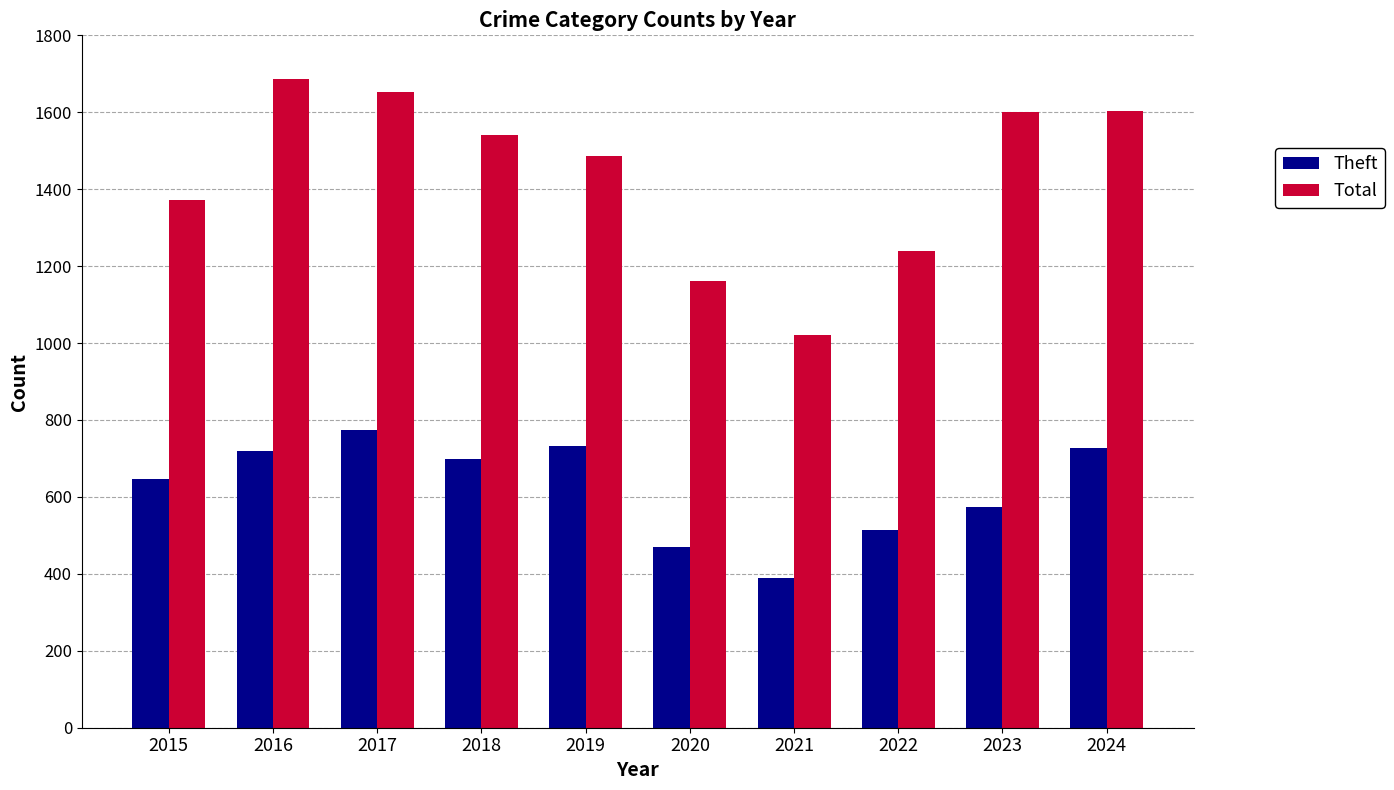

True or false: Total has a value of 2544 at 2018.

False